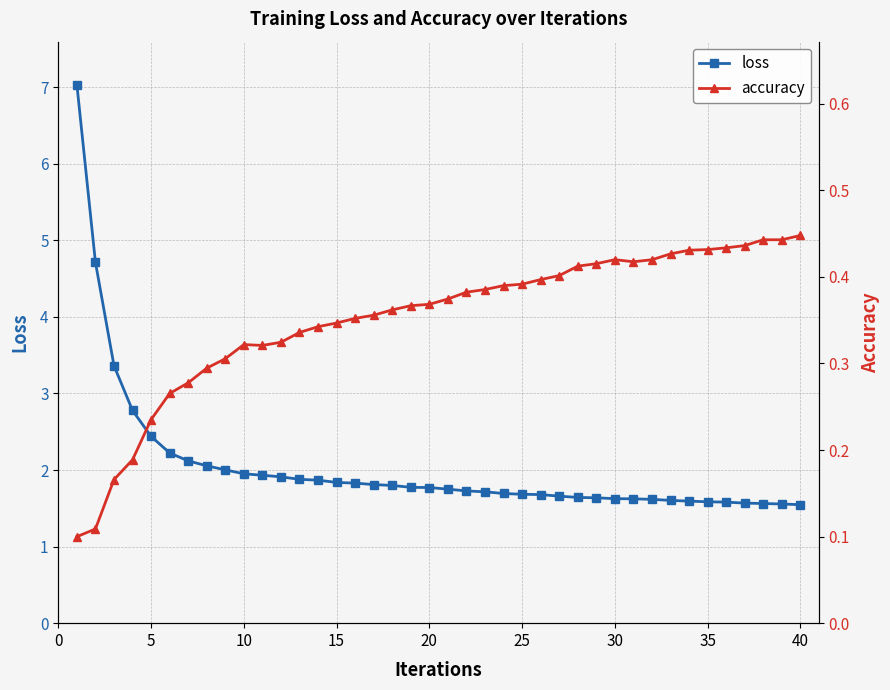

Count the number of data series in this chart.

2